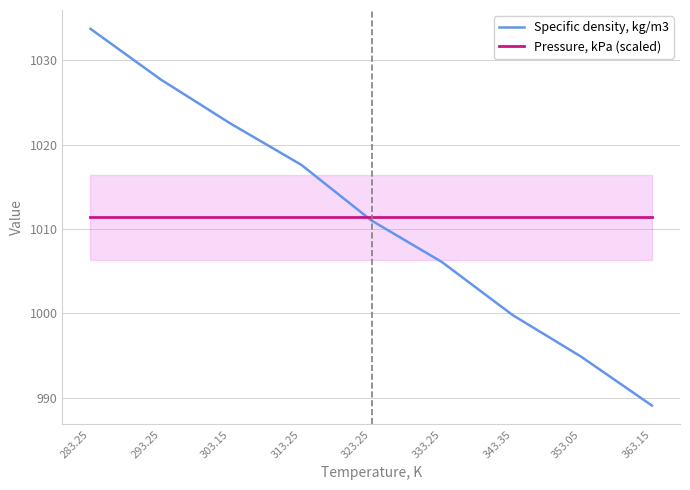

At which category is the sum across all series the highest?

283.25